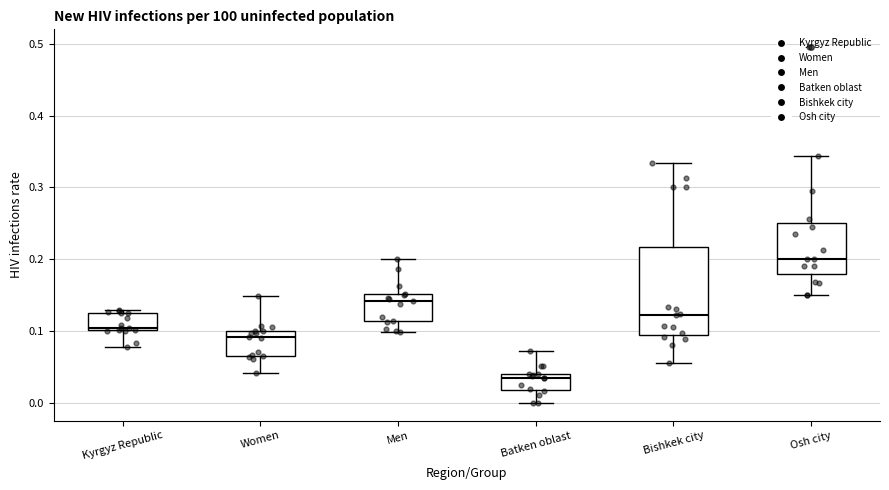

Which box's median line is the highest?

Osh city